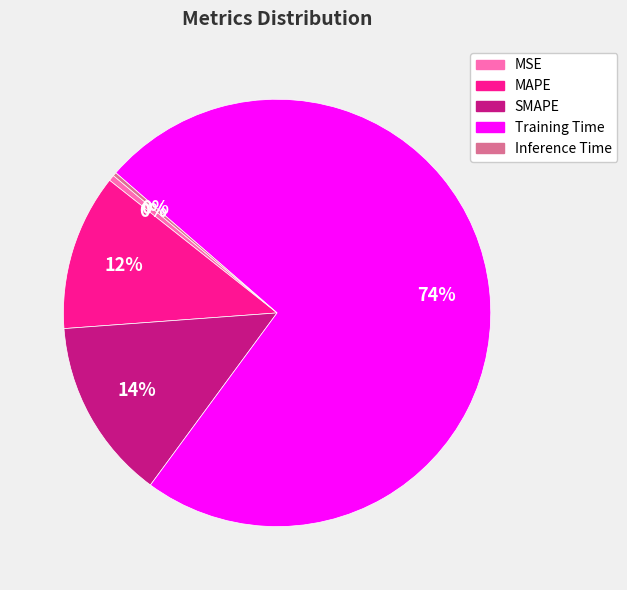

True or false: Training Time accounts for 85% of the total.

False